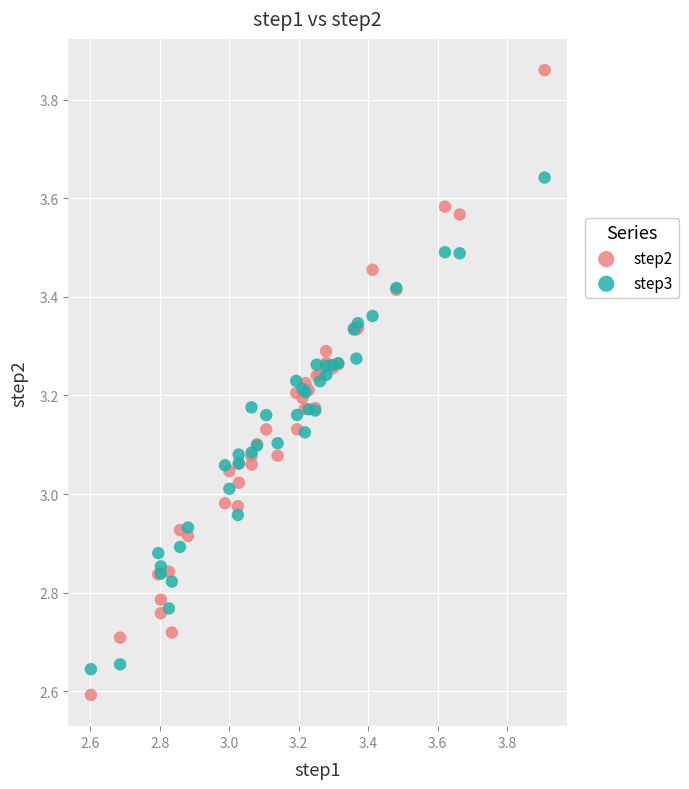

Which series contains the highest Y value?

step2